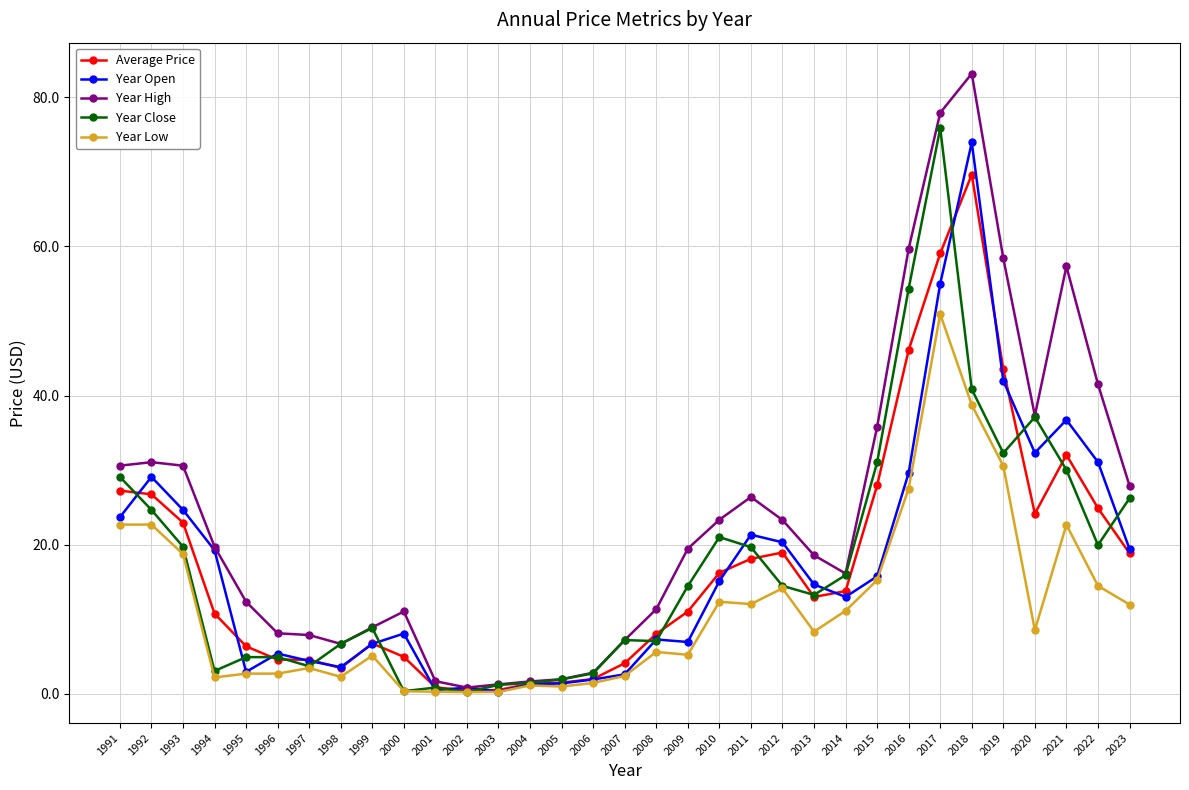

What is the value of the Year Close point at the 22nd from the left?

14.5